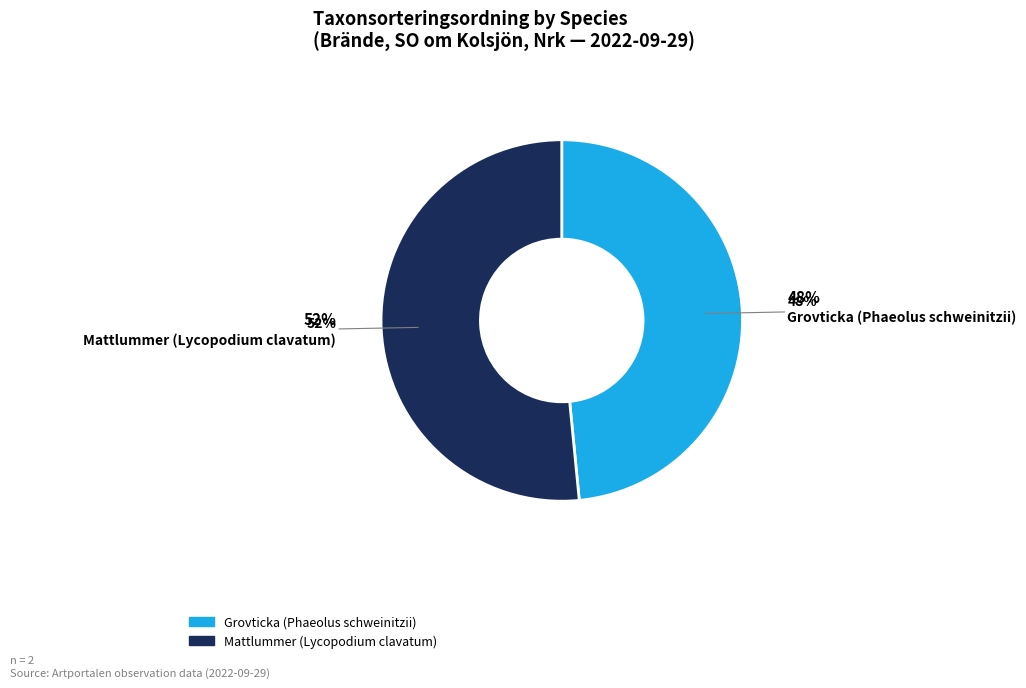

What is the largest slice in the pie chart?

Mattlummer (Lycopodium clavatum)